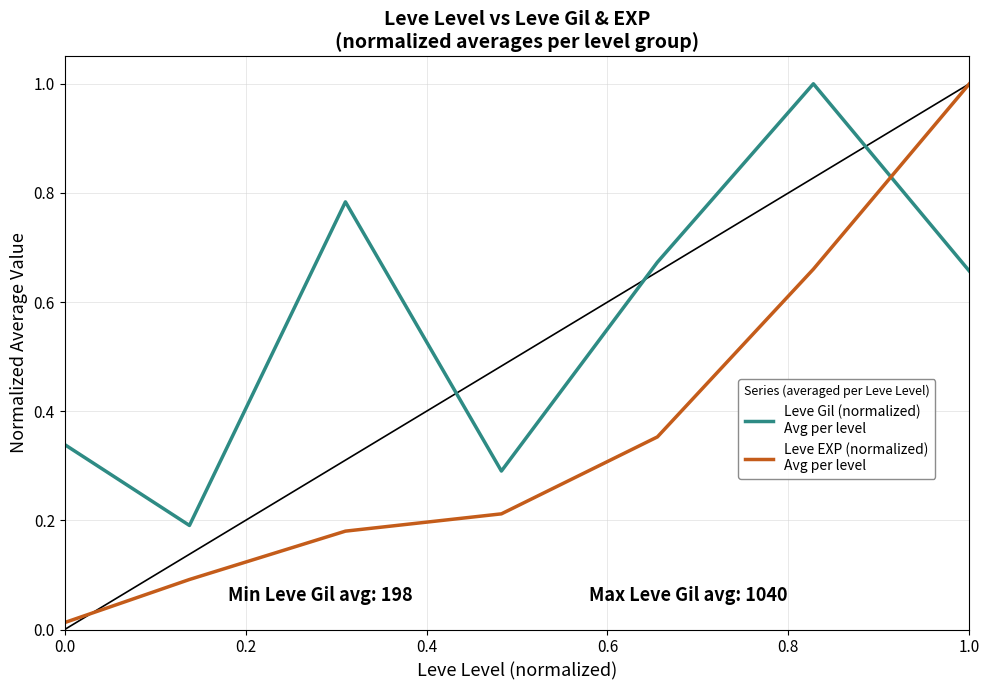

What is the maximum value shown in the chart?

1.0